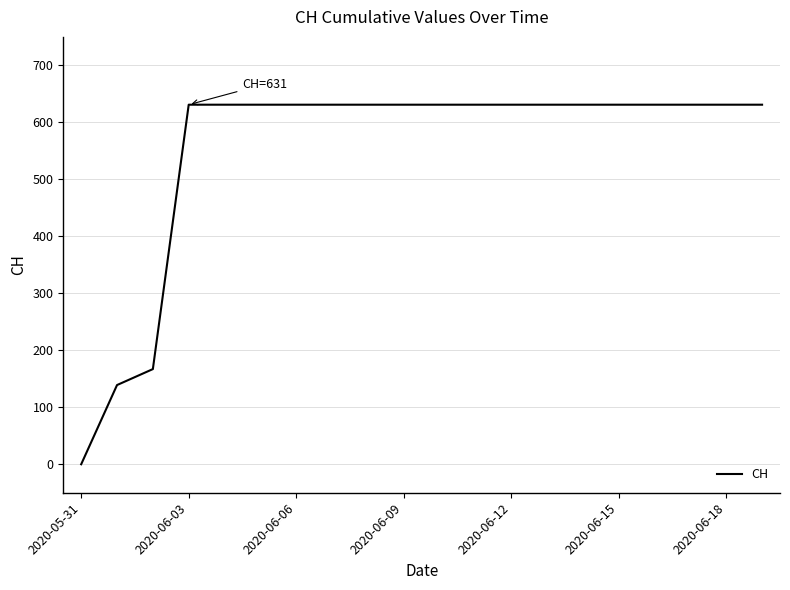

What is the maximum value shown in the chart?

631